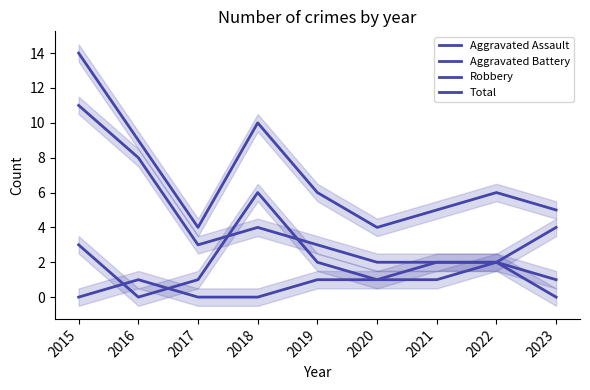

How many data points in Aggravated Assault are less than 1?

3